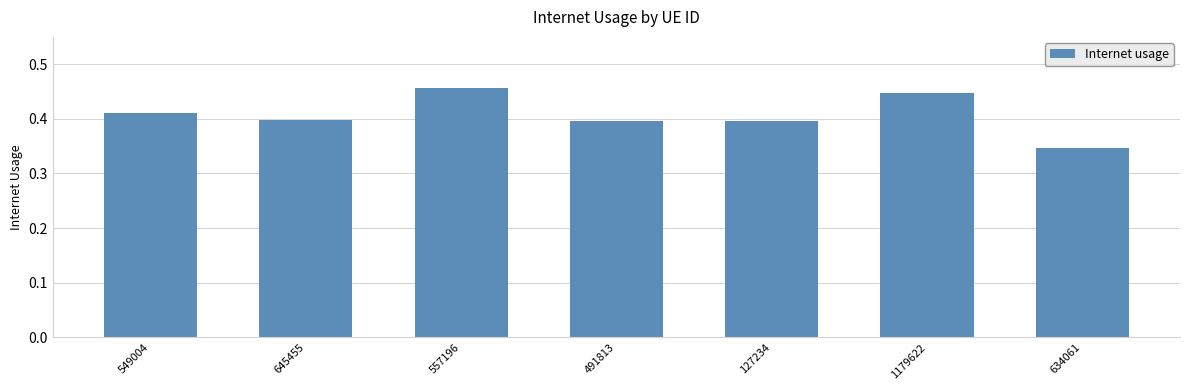

What is the sum of all values?

2.9